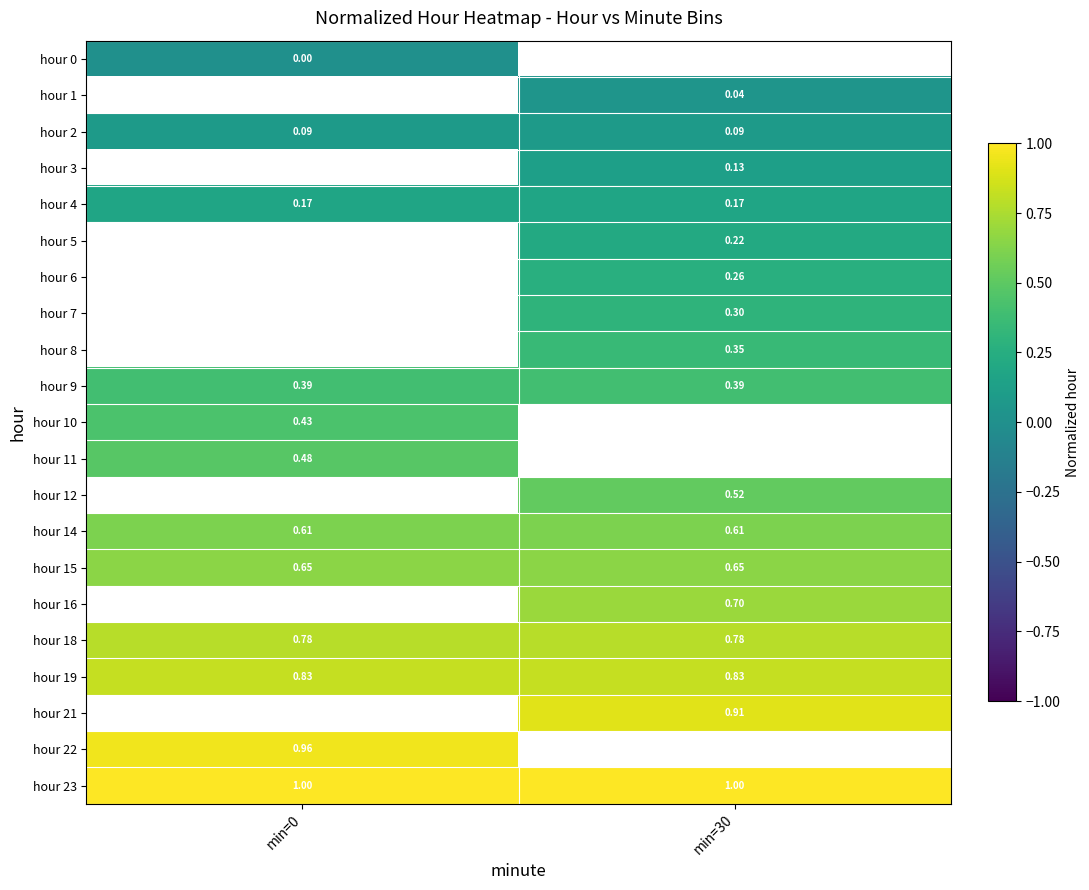

The hour 14 series shows 0.6 at min=30. True or false?

True